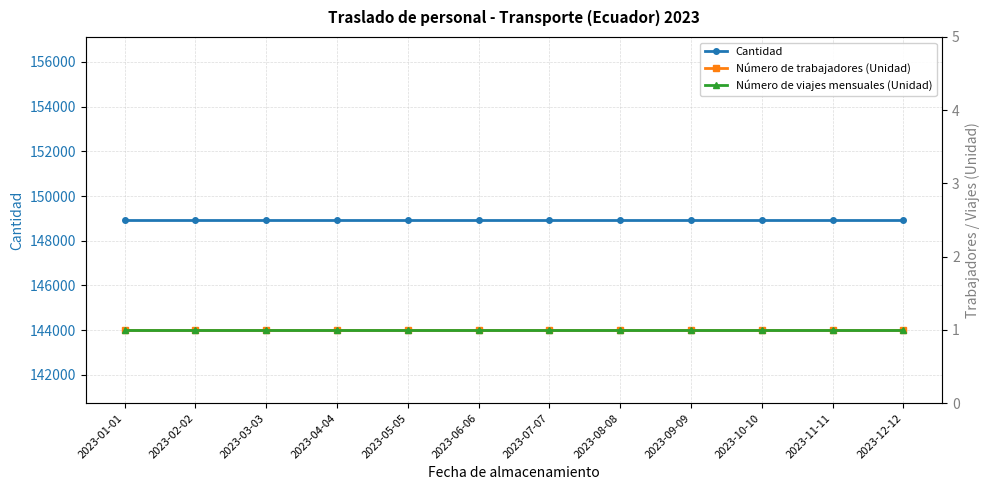

What is the label of the 12th point from the left?

2023-12-12